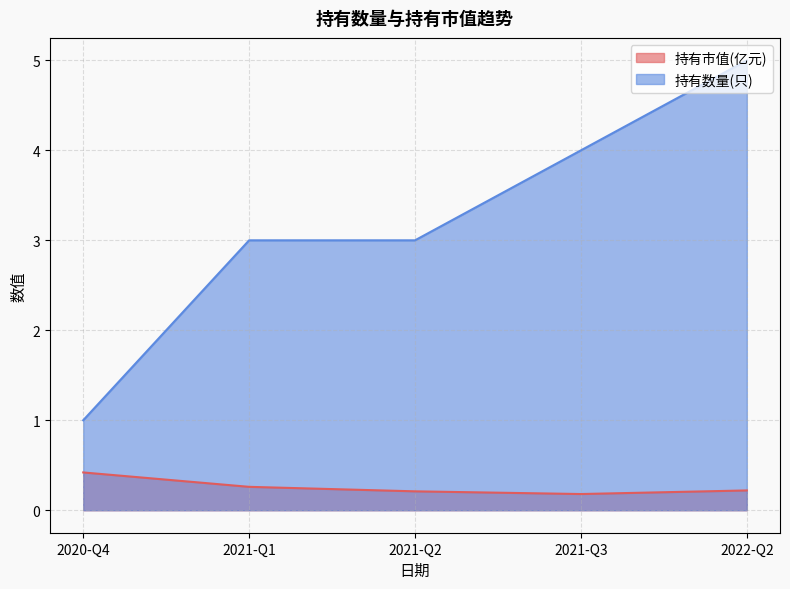

Reading left to right, extract all data points from this chart.

持有市值(亿元): 0.4	0.3	0.2	0.2	0.2
持有数量(只): 1.0	3.0	3.0	4.0	5.0